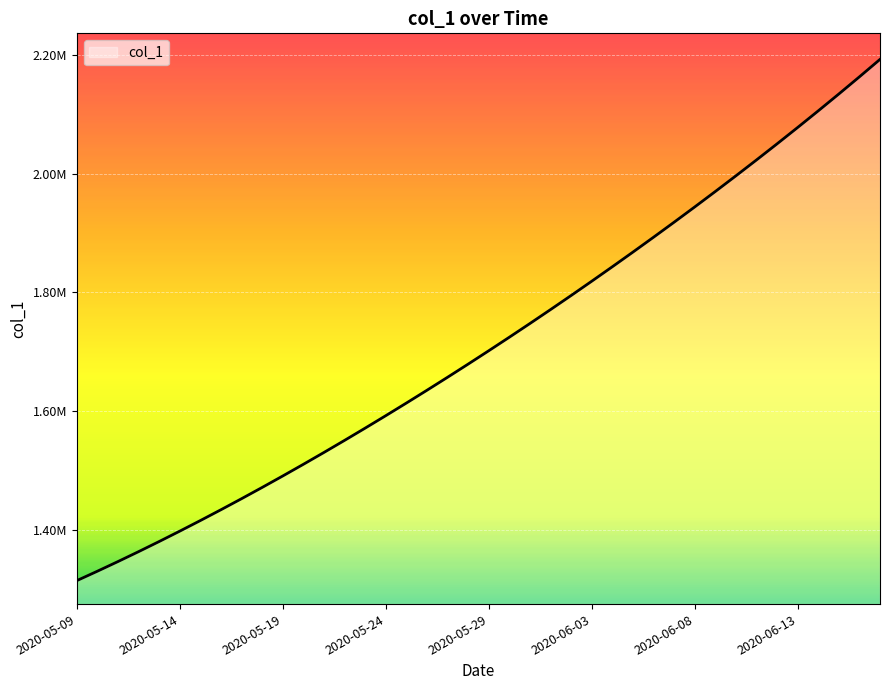

Rank the categories by value from highest to lowest.

2020-06-17, 2020-06-16, 2020-06-15, 2020-06-14, 2020-06-13, 2020-06-12, 2020-06-11, 2020-06-10, 2020-06-09, 2020-06-08, 2020-06-07, 2020-06-06, 2020-06-05, 2020-06-04, 2020-06-03, 2020-06-02, 2020-06-01, 2020-05-31, 2020-05-30, 2020-05-29, 2020-05-28, 2020-05-27, 2020-05-26, 2020-05-25, 2020-05-24, 2020-05-23, 2020-05-22, 2020-05-21, 2020-05-20, 2020-05-19, 2020-05-18, 2020-05-17, 2020-05-16, 2020-05-15, 2020-05-14, 2020-05-13, 2020-05-12, 2020-05-11, 2020-05-10, 2020-05-09